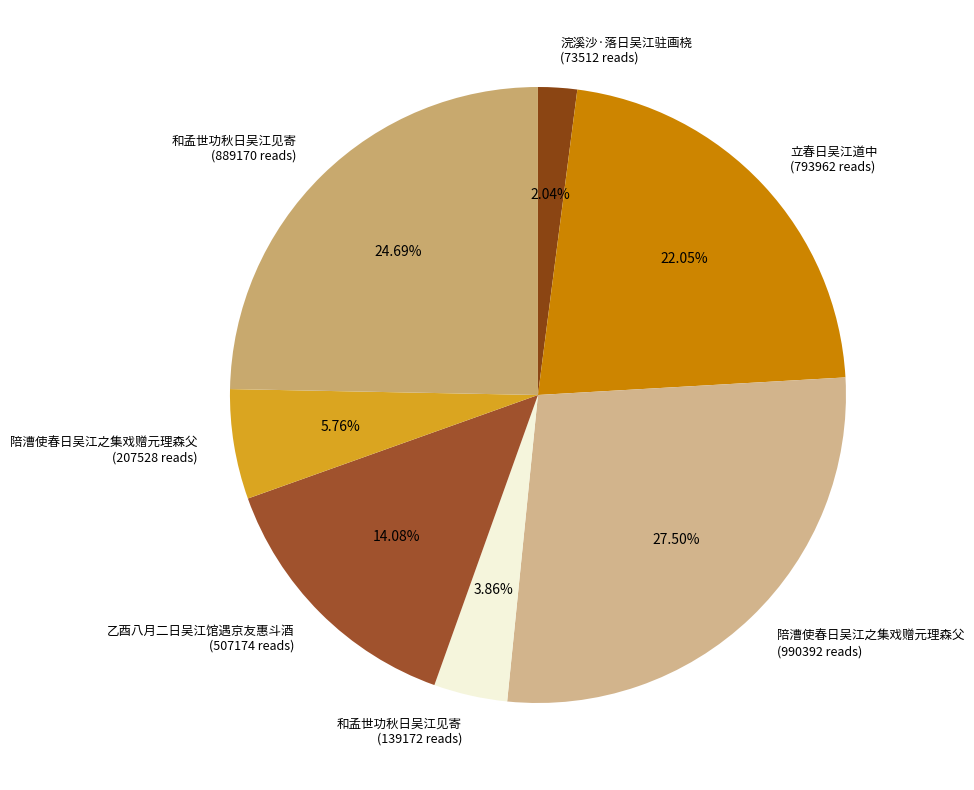

What is the largest slice in the pie chart?

陪漕使春日吴江之集戏赠元理森父